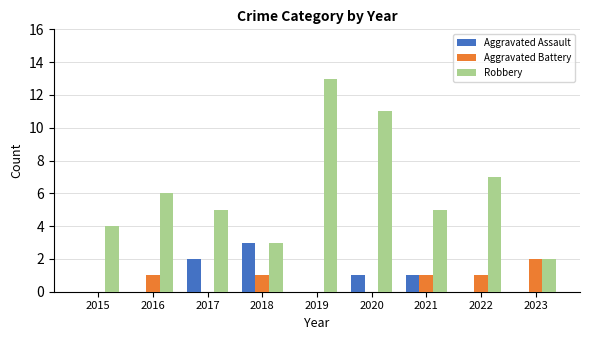

What is the sum of all Aggravated Assault values?

7